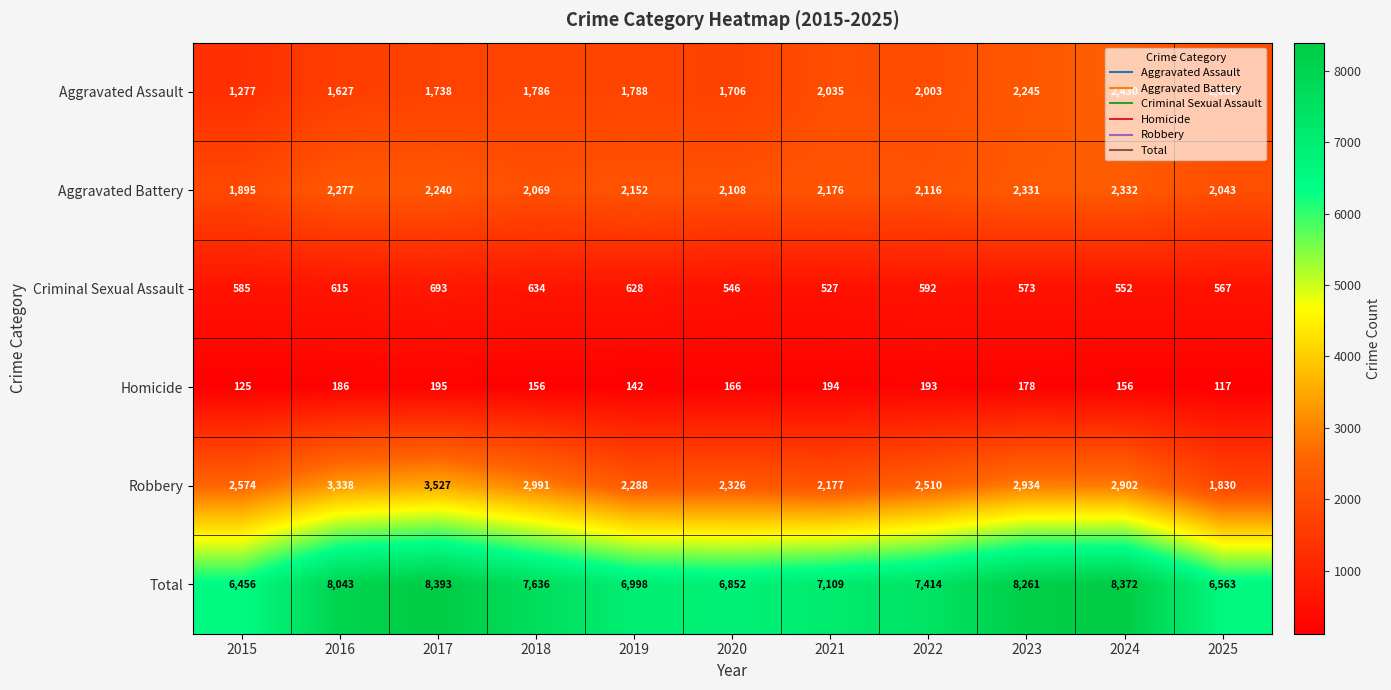

What is the maximum value shown in the chart?

8393